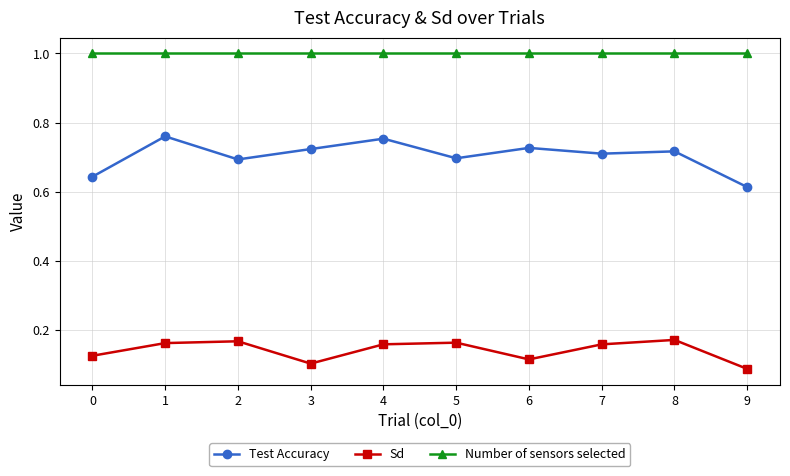

The Number of sensors selected series shows 1.3 at 9. True or false?

False